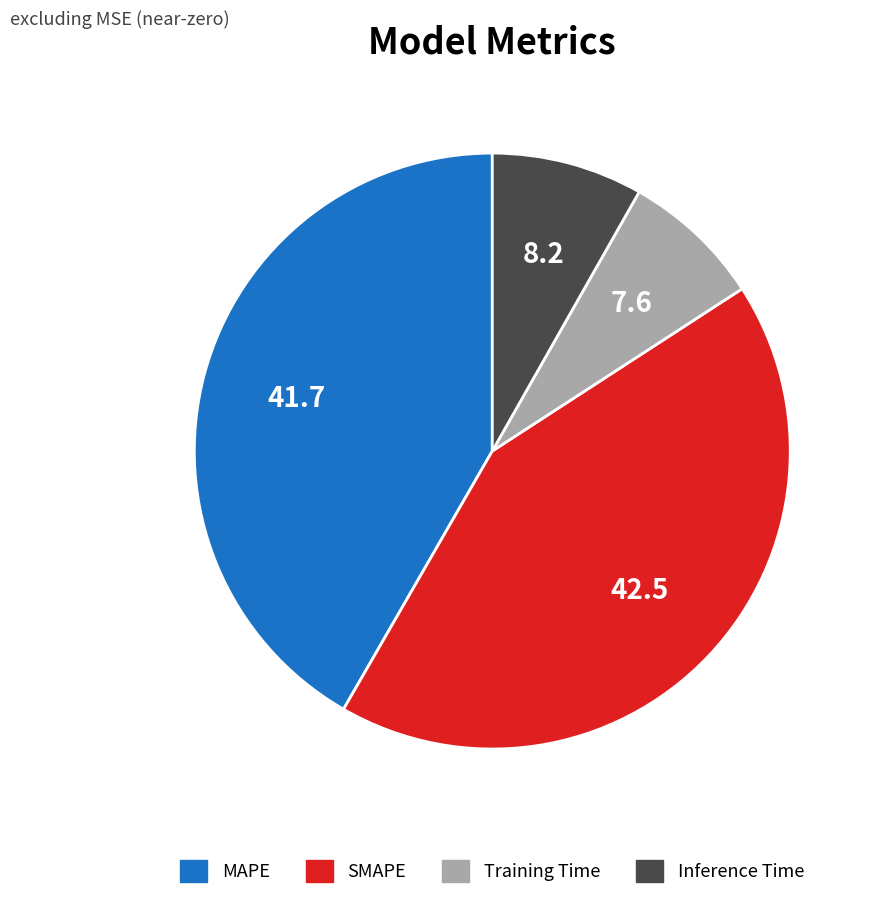

Rank the categories by value from highest to lowest.

SMAPE, MAPE, Inference Time, Training Time